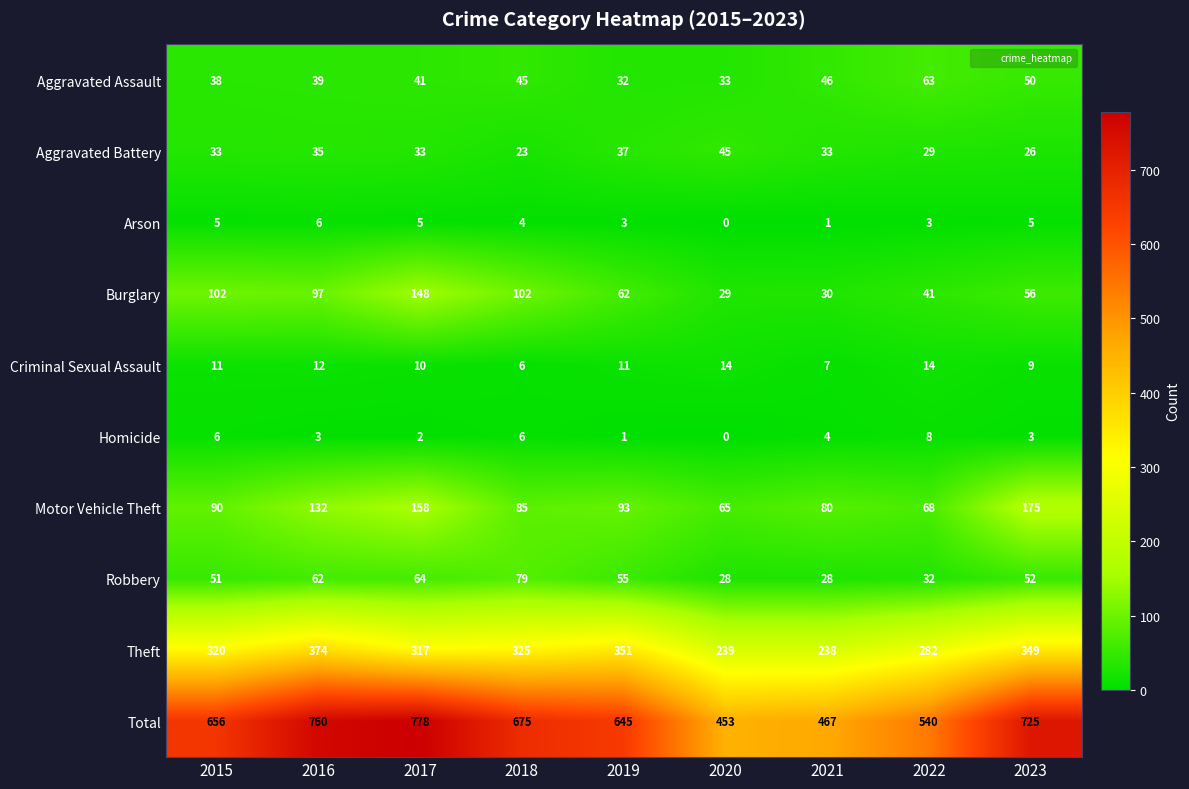

Rank the series at 2019 from highest to lowest value.

Total, Theft, Motor Vehicle Theft, Burglary, Robbery, Aggravated Battery, Aggravated Assault, Criminal Sexual Assault, Arson, Homicide